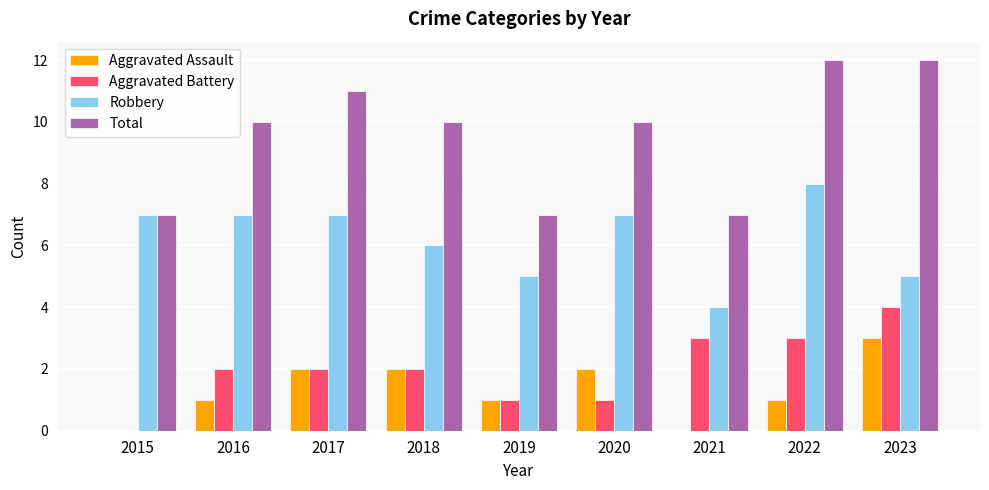

What is the total value across all series at 2019?

14